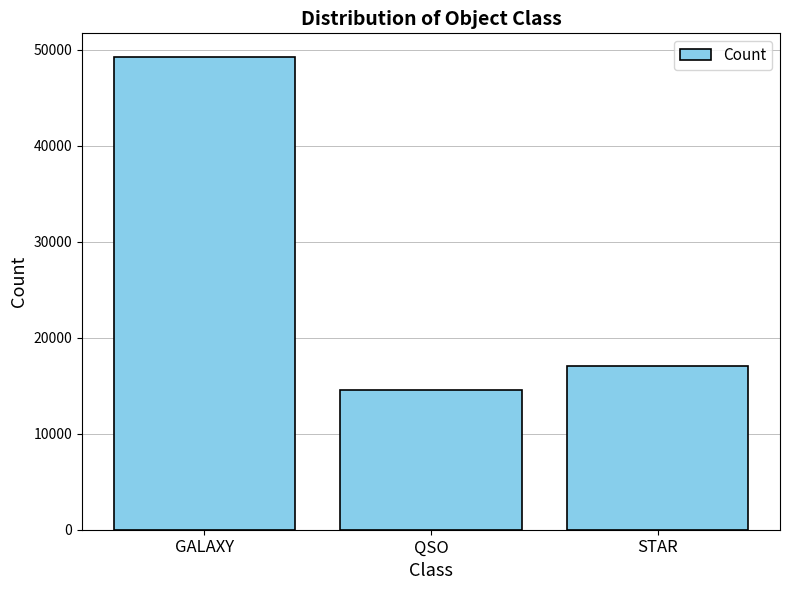

What is the difference between the values at GALAXY and QSO?

34714